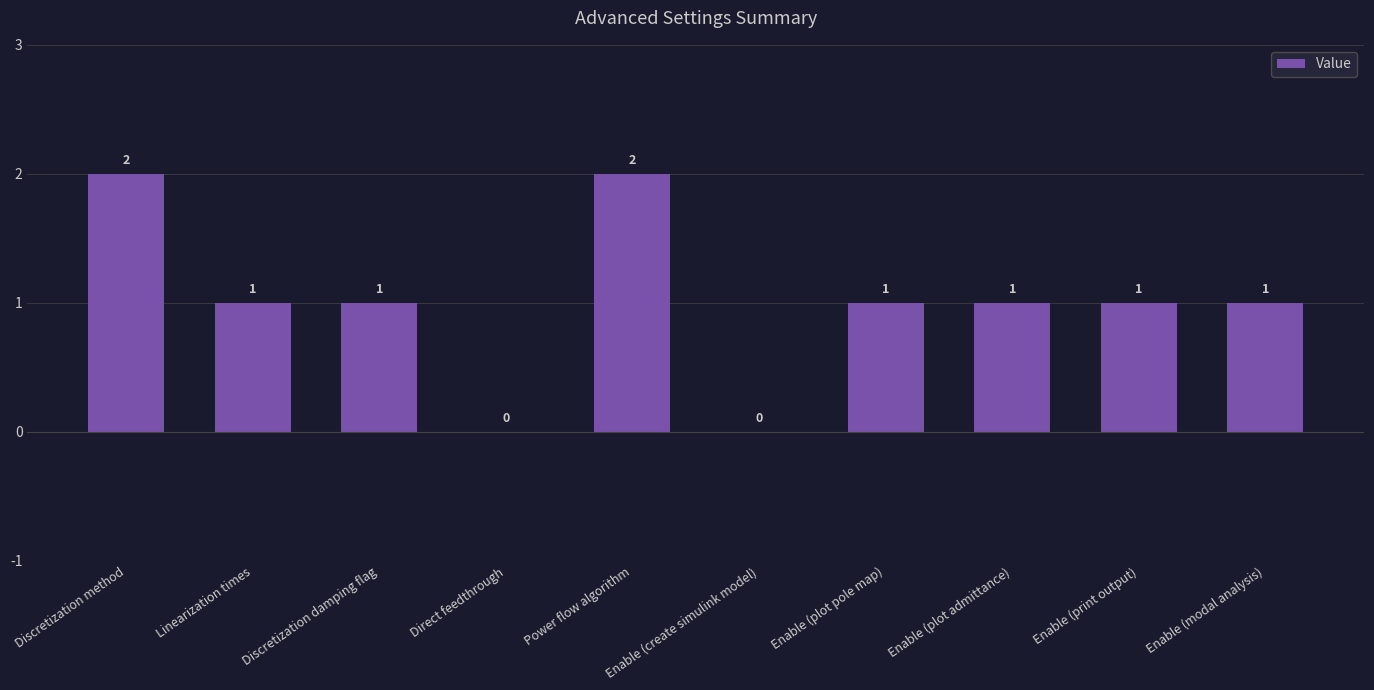

What is the sum of the values at Enable (plot pole map) and Power flow algorithm?

3